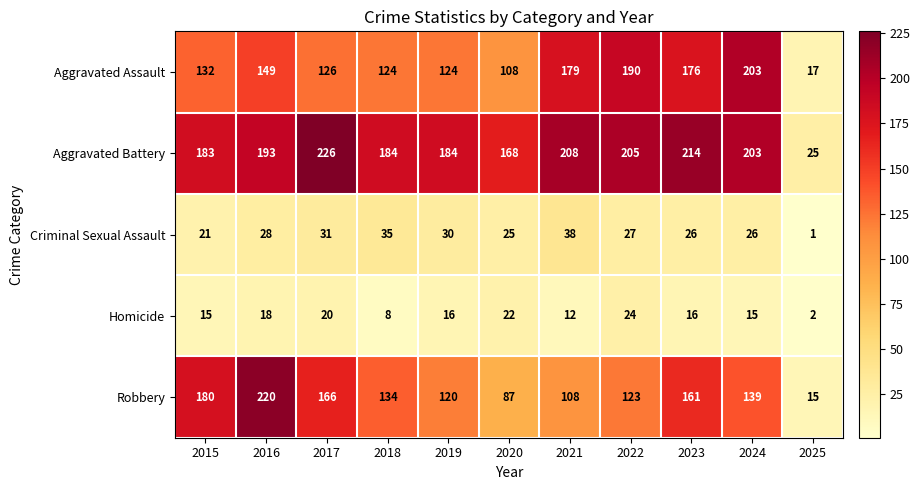

Which category has the highest value in the Criminal Sexual Assault series?

2021